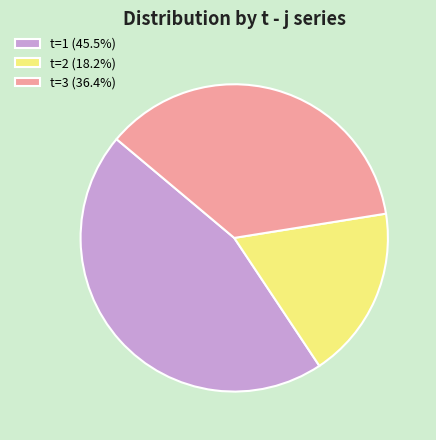

Is the sum of t=3 (36.4%) and t=2 (18.2%) greater than half?

Yes